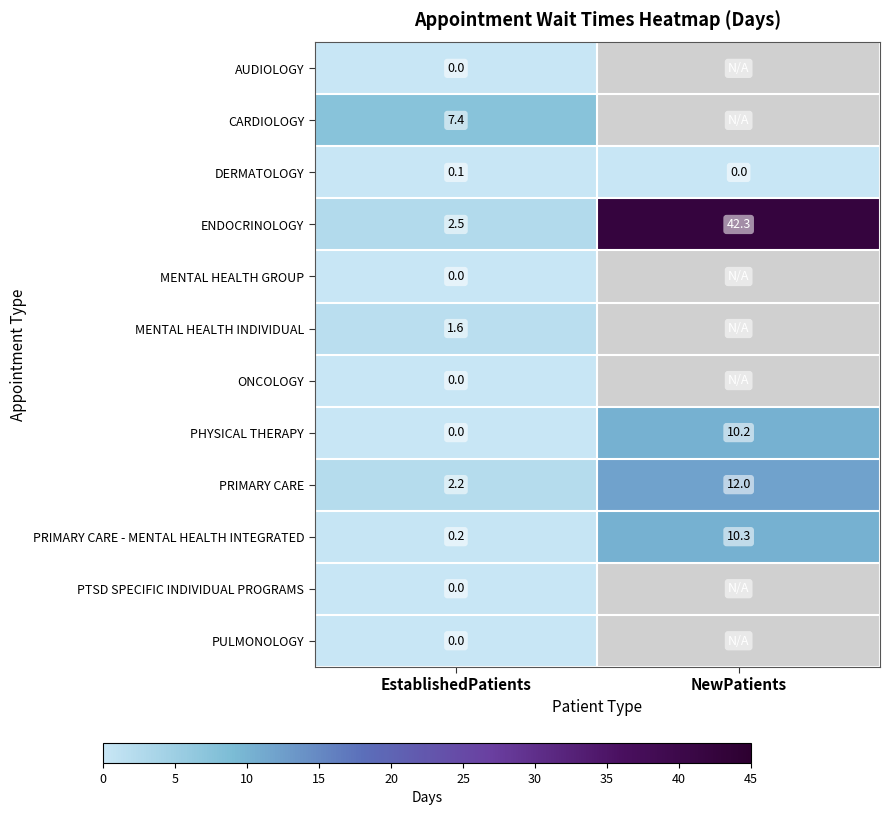

What is the difference between the highest and lowest values at EstablishedPatients?

7.4